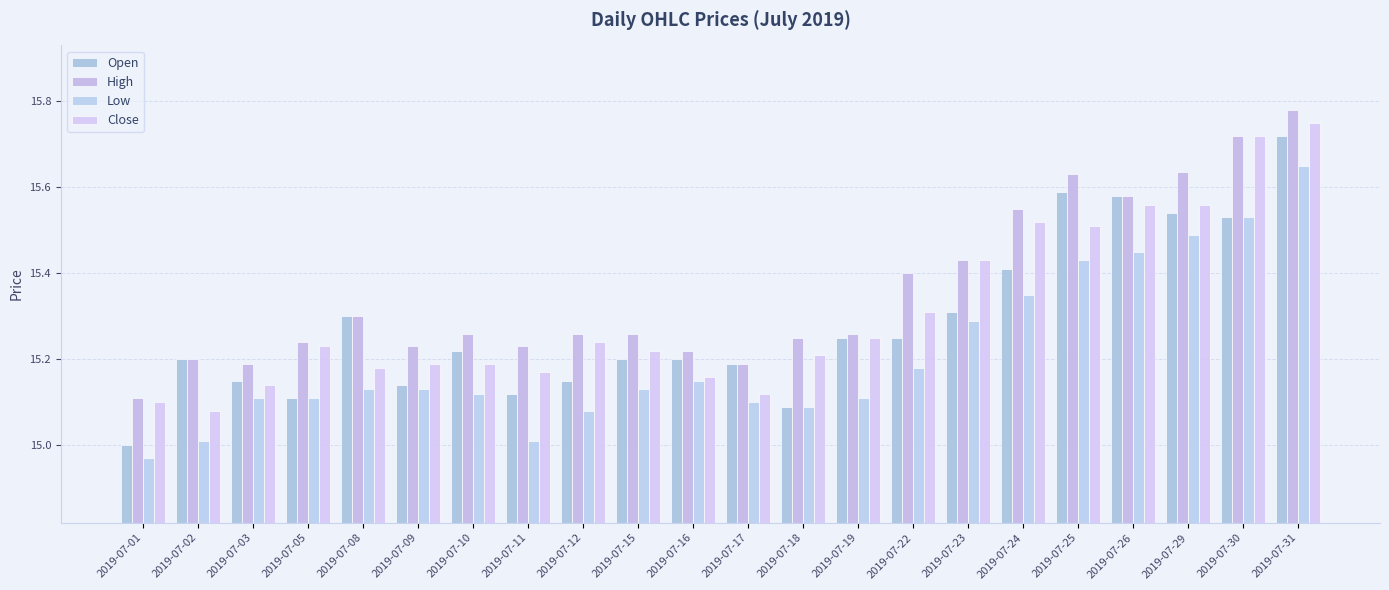

How many categories are shown in the chart?

22